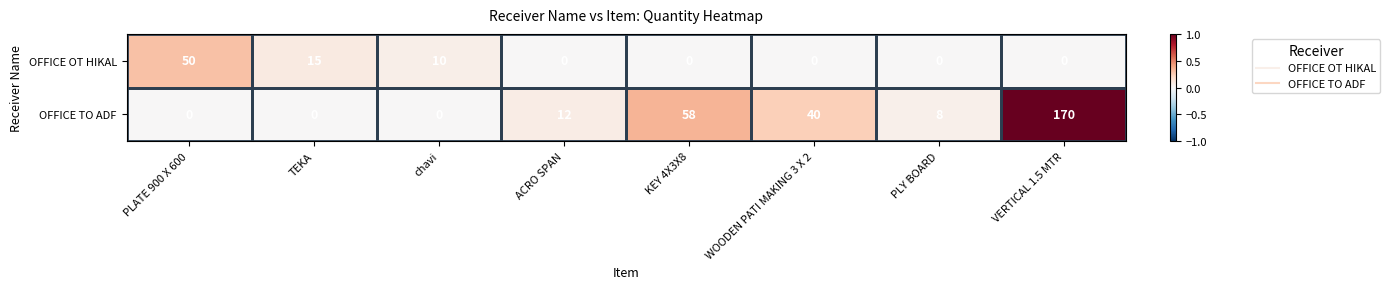

How many values in the OFFICE TO ADF series are below 12?

4